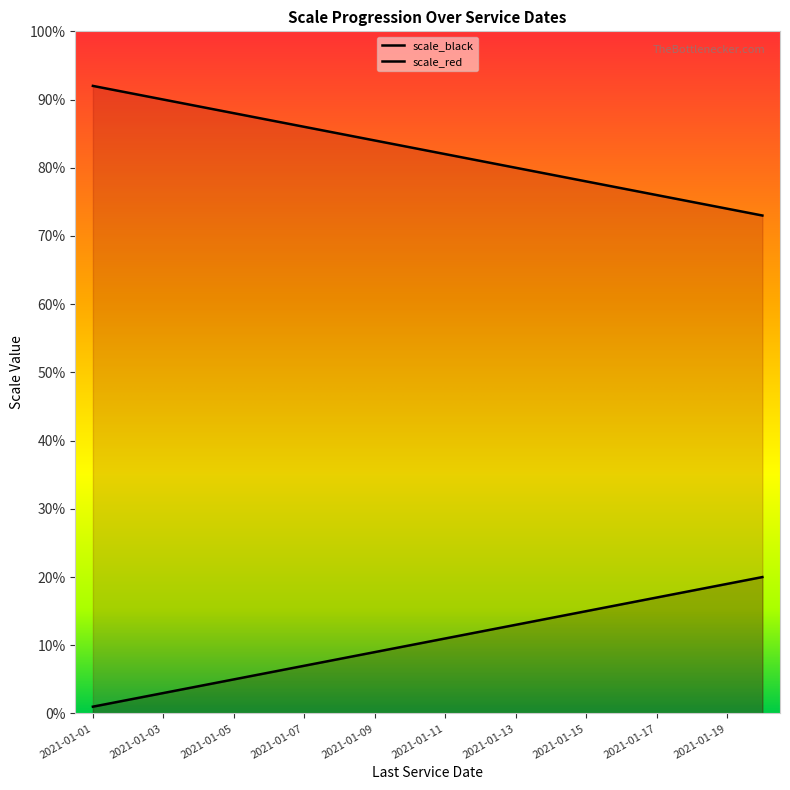

What is the difference between the highest and lowest values at 2021-01-12?

69